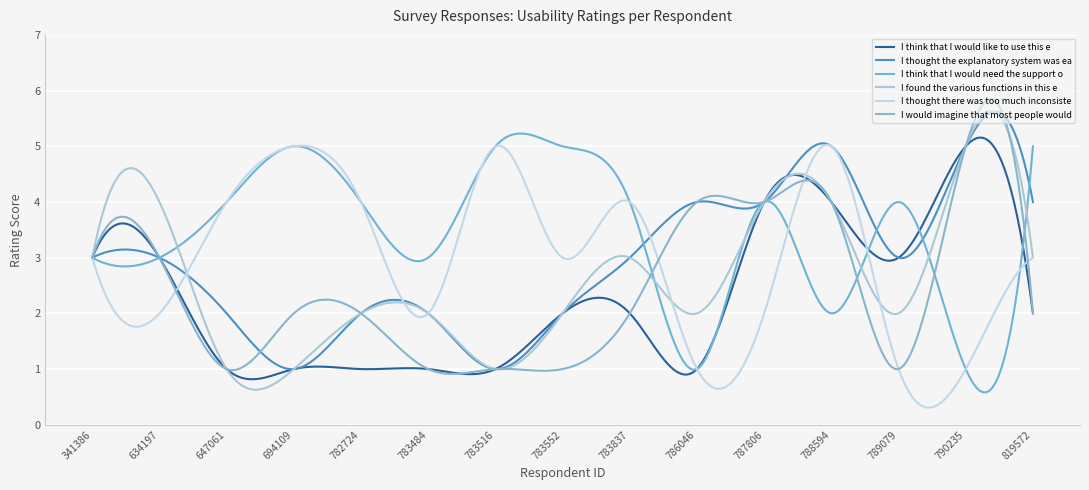

Reading left to right, what are all the values shown in this chart?

I think that I would like to use this e...: 341386=3	634197=3	647061=1	694109=1	782724=1	783484=1	783516=1	783552=2	783837=2	786046=1	787806=4	788594=4	789079=3	790235=5	819572=2
I thought the explanatory system was ea...: 341386=3	634197=3	647061=2	694109=1	782724=2	783484=2	783516=1	783552=2	783837=3	786046=4	787806=4	788594=5	789079=3	790235=5	819572=4
I think that I would need the support o...: 341386=3	634197=3	647061=4	694109=5	782724=4	783484=3	783516=5	783552=5	783837=4	786046=1	787806=4	788594=2	789079=4	790235=1	819572=5
I found the various functions in this e...: 341386=3	634197=4	647061=1	694109=1	782724=2	783484=2	783516=1	783552=2	783837=3	786046=2	787806=4	788594=4	789079=2	790235=5	819572=3
I thought there was too much inconsiste...: 341386=3	634197=2	647061=4	694109=5	782724=4	783484=2	783516=5	783552=3	783837=4	786046=1	787806=2	788594=5	789079=1	790235=1	819572=3
I would imagine that most people would ...: 341386=3	634197=3	647061=1	694109=2	782724=2	783484=1	783516=1	783552=1	783837=2	786046=4	787806=4	788594=4	789079=1	790235=5	819572=2